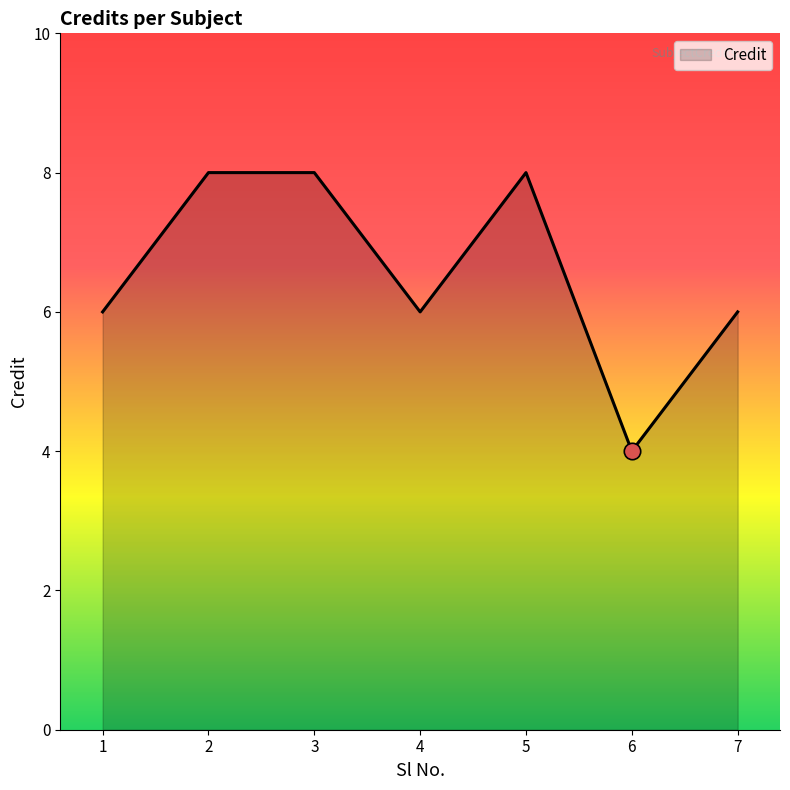

What is the change in value from 3 to 6?

-4